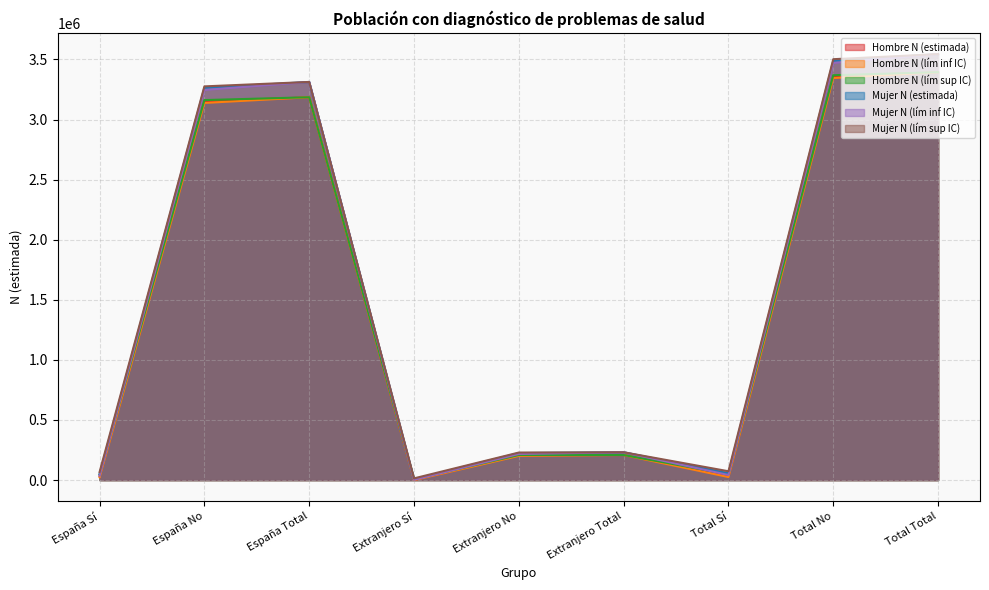

Count the number of categories in the chart.

9